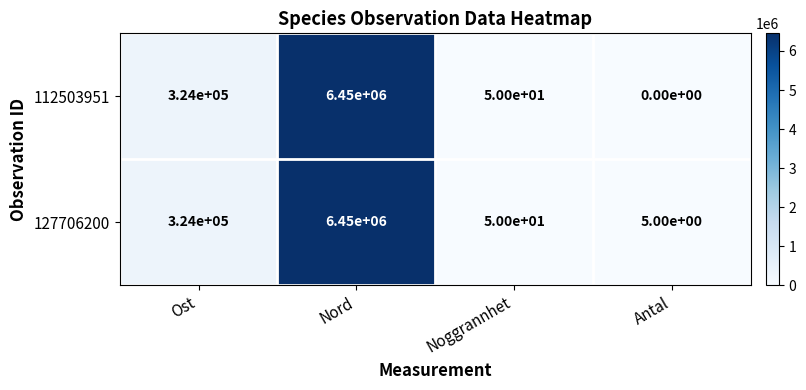

Reading right to left, extract all data points from this chart.

112503951: 0	50	6450000	324000
127706200: 5	50	6450000	324000